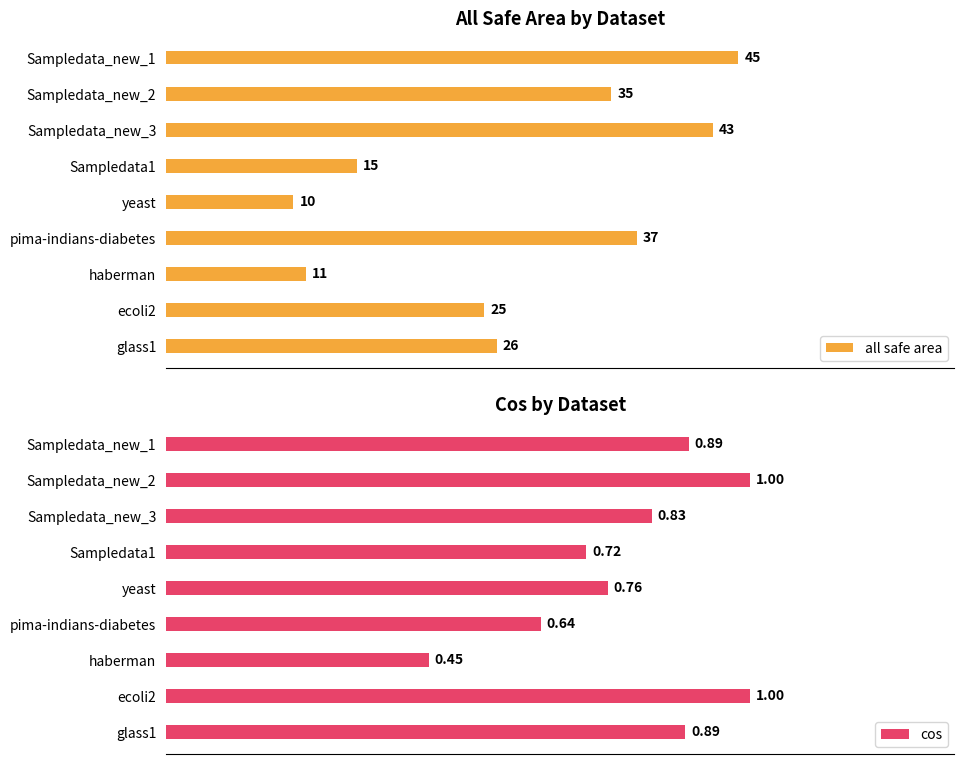

How many groups of bars are there?

9